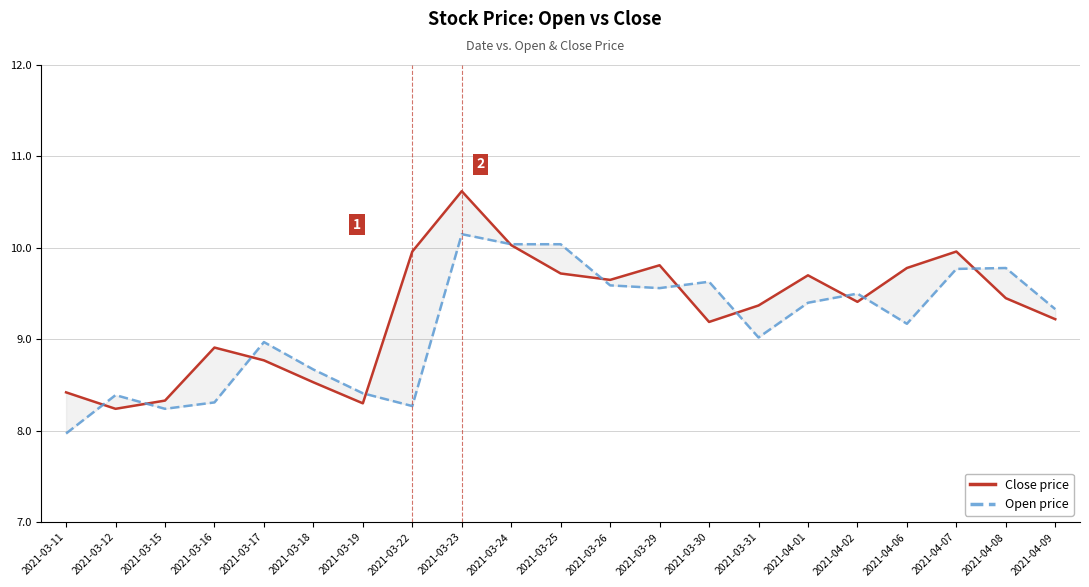

What are all the series names shown in the legend?

Close price, Open price